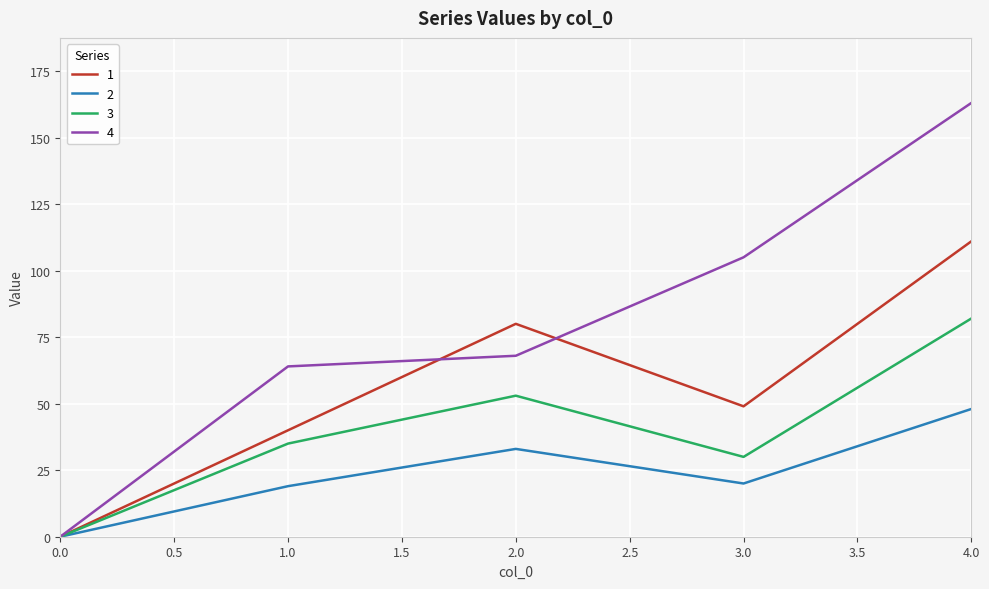

At how many categories does at least one series exceed 45?

4